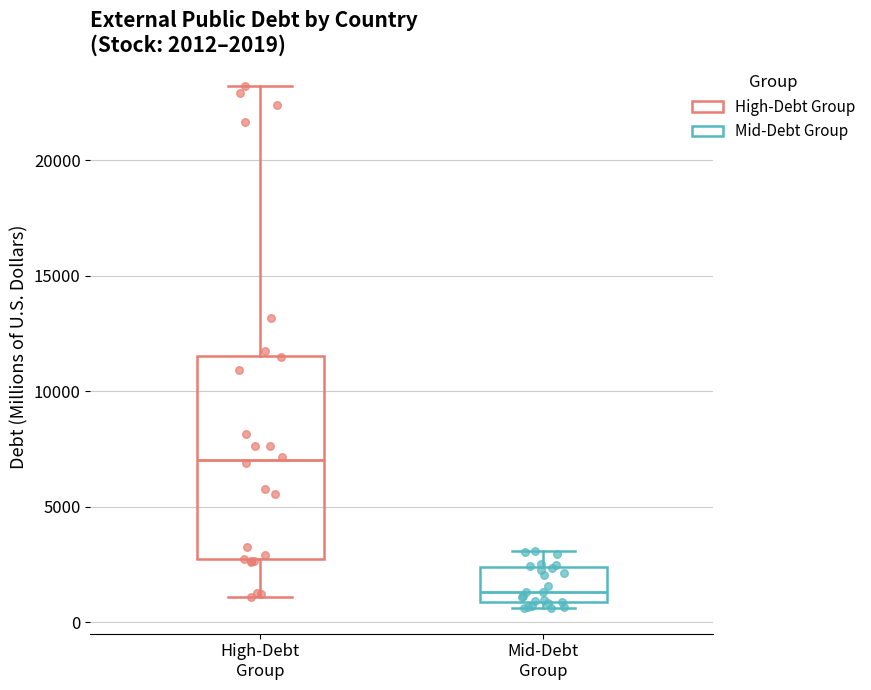

Which box is the tallest, from its lower edge to its upper edge?

High-Debt Group